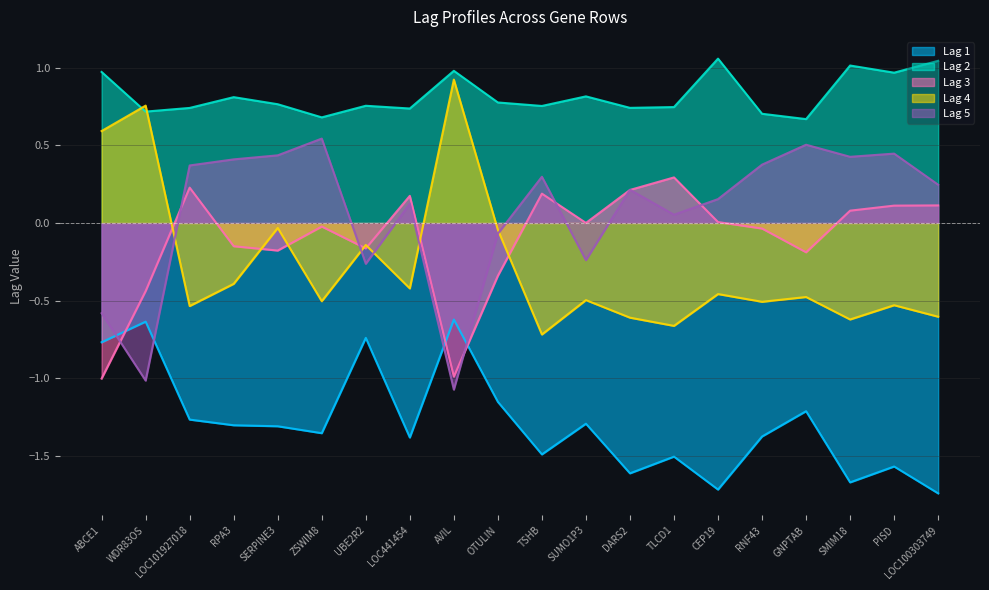

The value of Lag 3 at TSHB is 0.2. True or false?

True